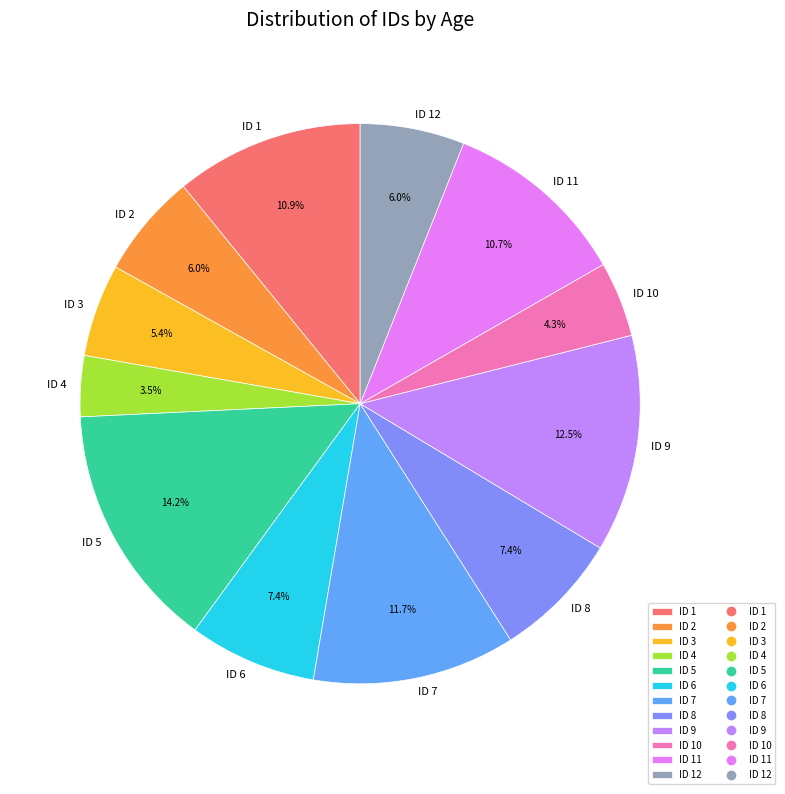

Is there a majority slice in this chart?

No